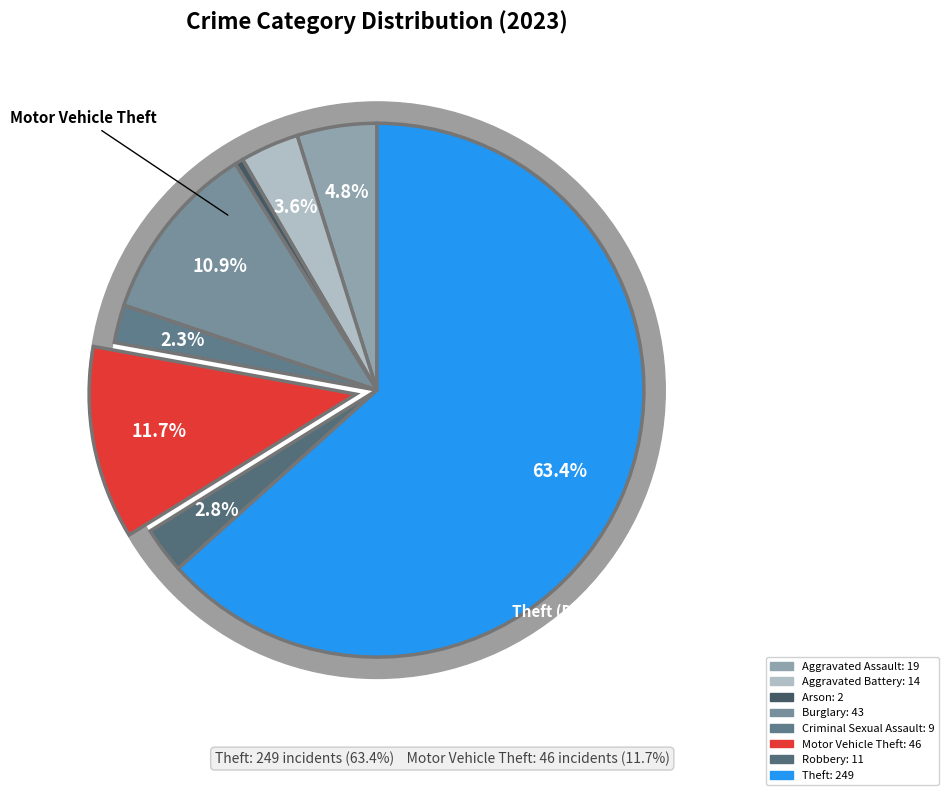

Which slice is the largest?

Theft